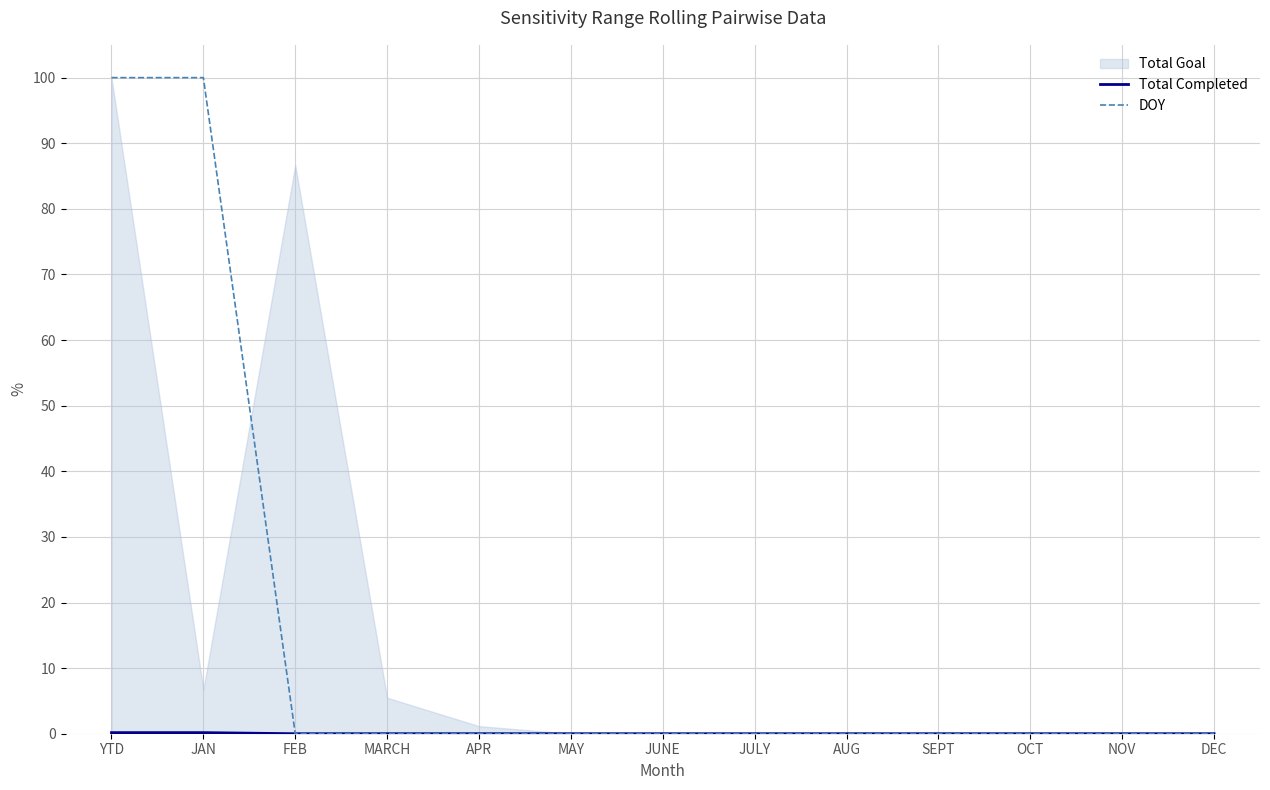

Does the chart display data point markers on the line(s)?

No